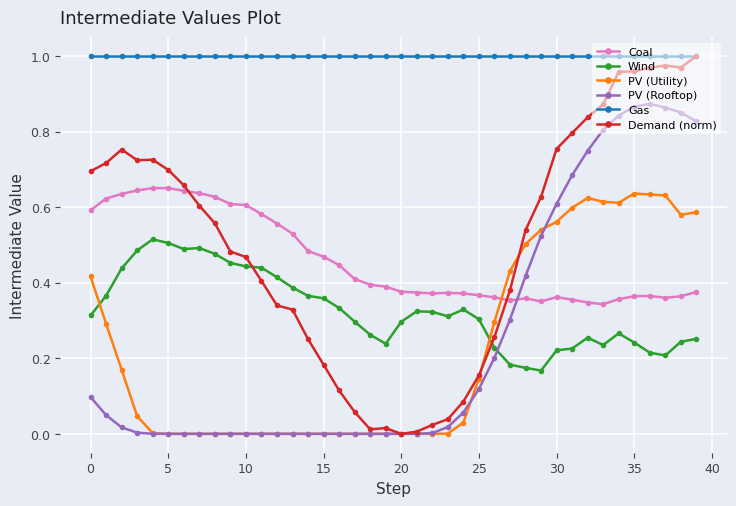

True or false: Demand (norm) has more than 0 interior local peaks.

True